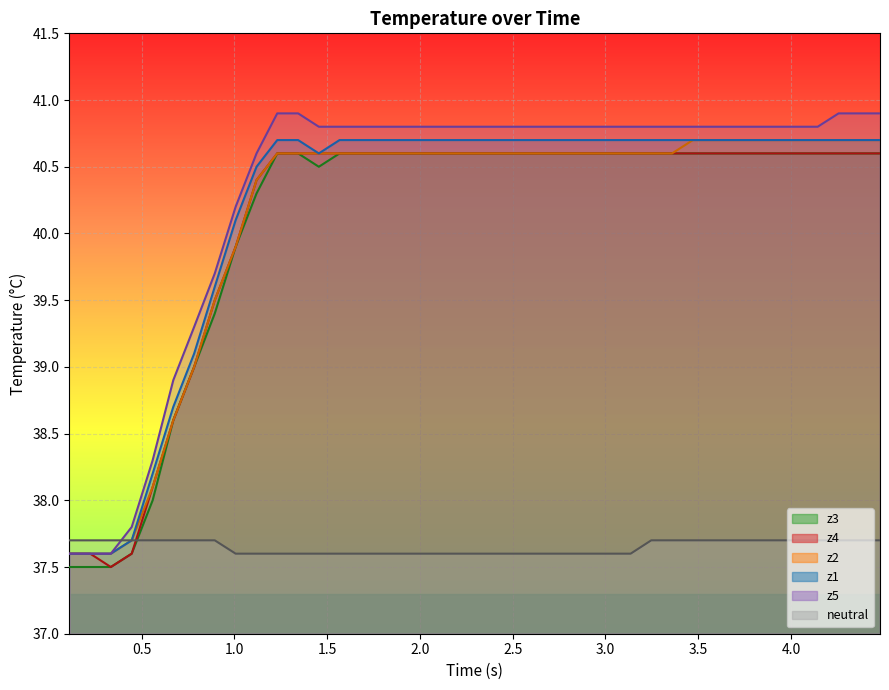

Is the value of z3 at 22 greater than the value of z2 at 24?

No